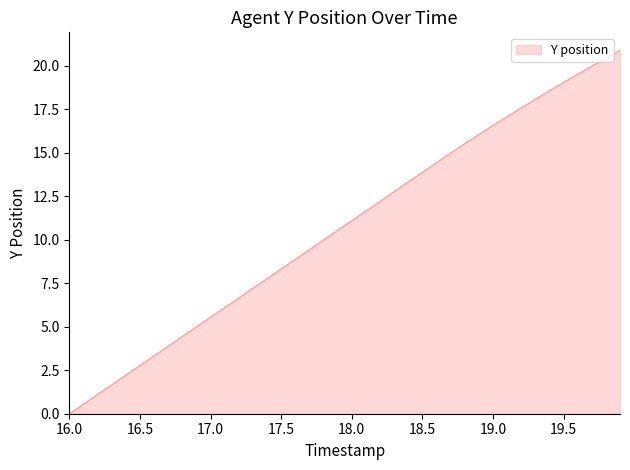

What is the maximum value shown in the chart?

20.9